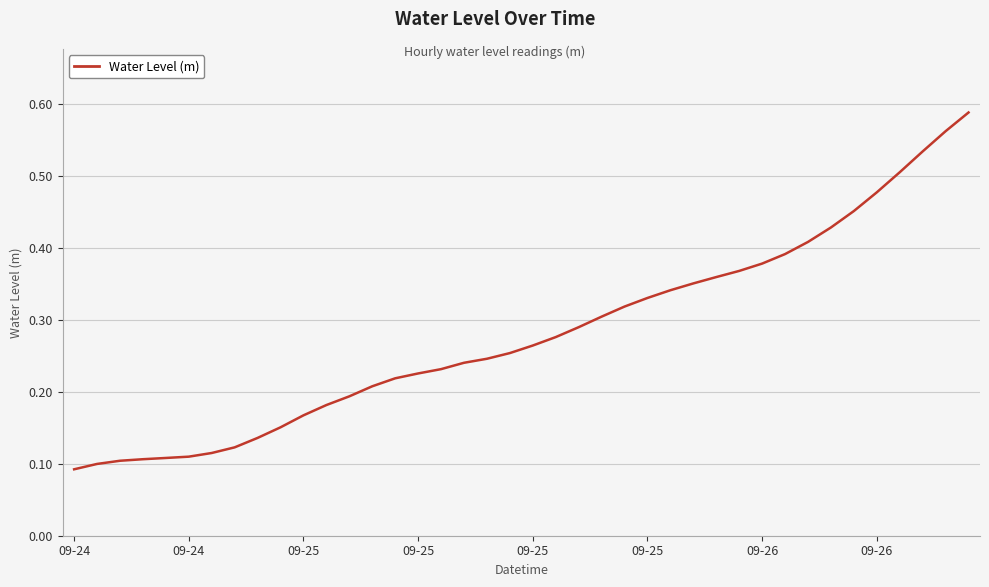

Does the chart display data point markers on the line(s)?

No